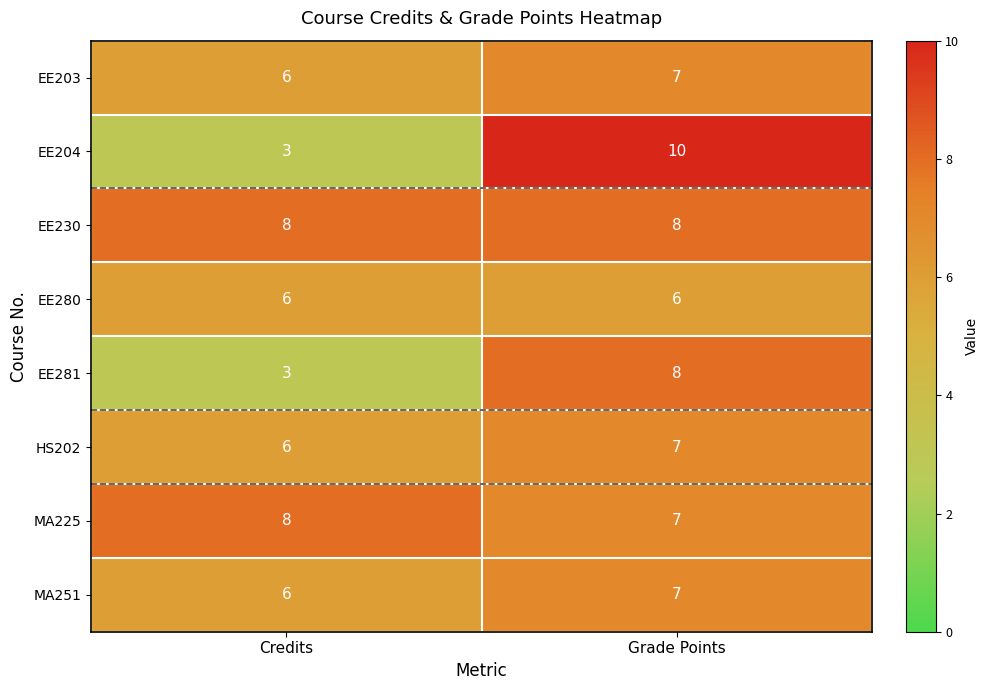

What value does the EE281 series have at Grade Points?

8